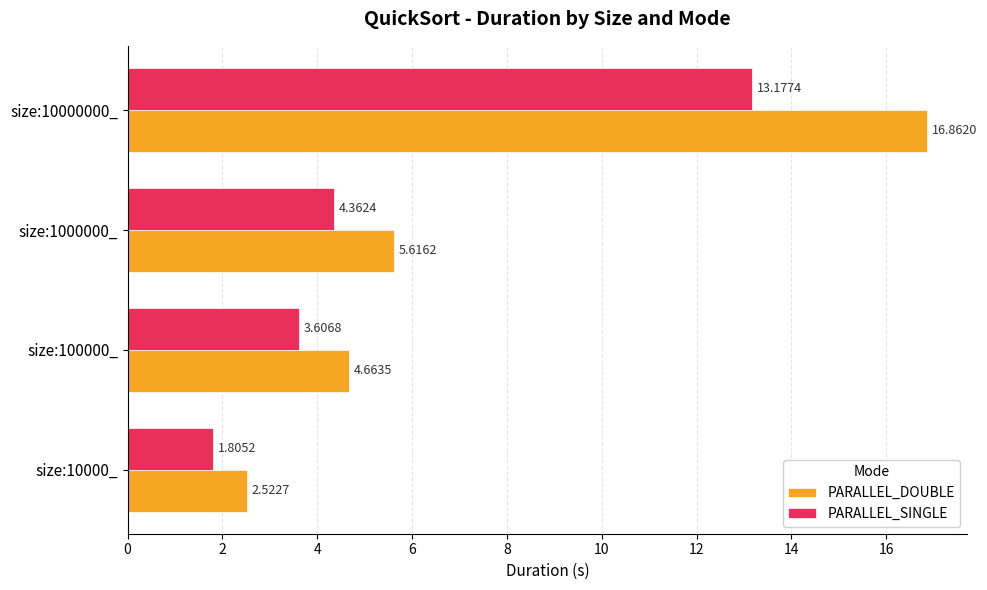

Which series has the widest spread of values?

PARALLEL_DOUBLE